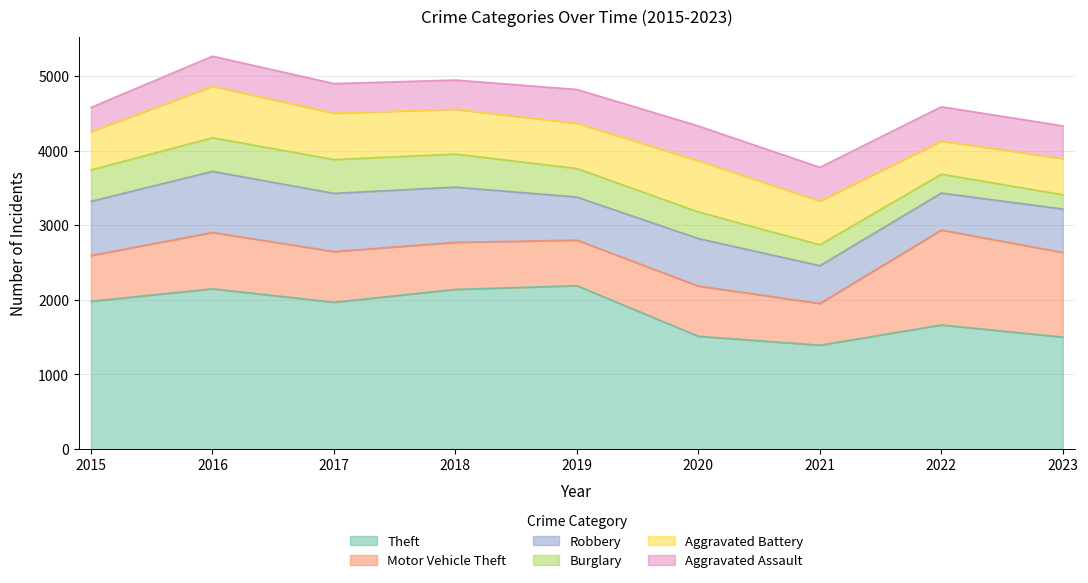

The Theft series shows 1512 at 2020. True or false?

True